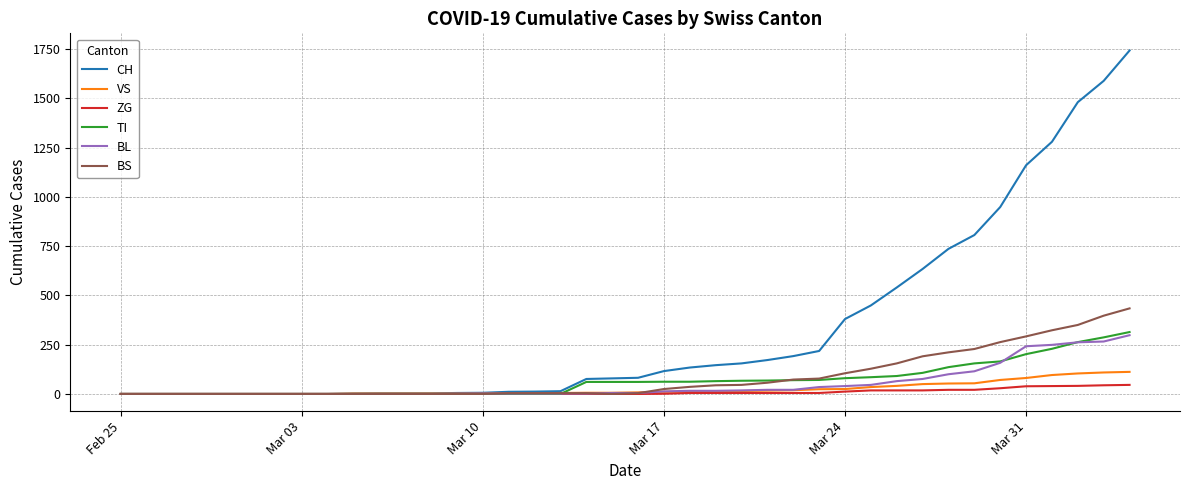

What is the maximum value shown in the chart?

1742